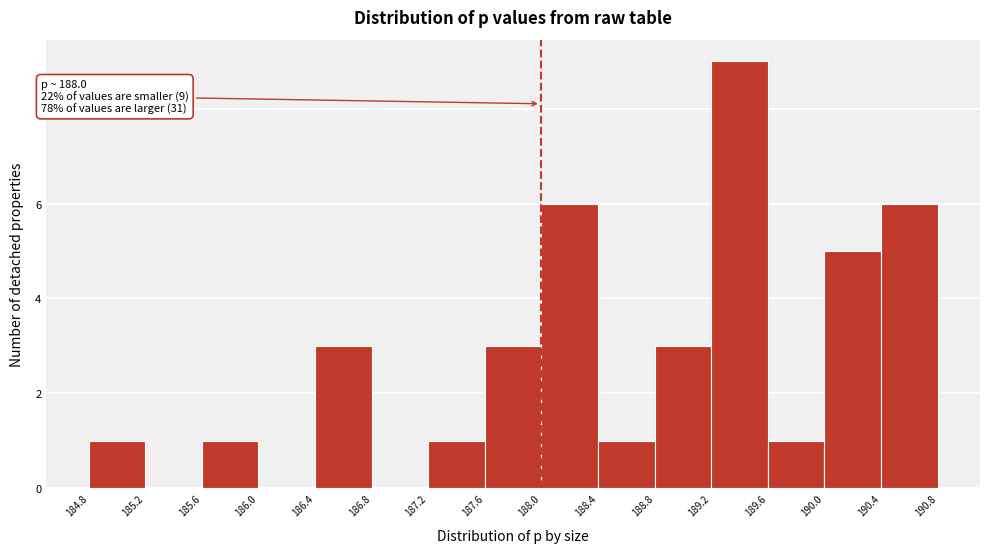

Over which range of the x-axis is the bar tallest?

189.2 to 189.6